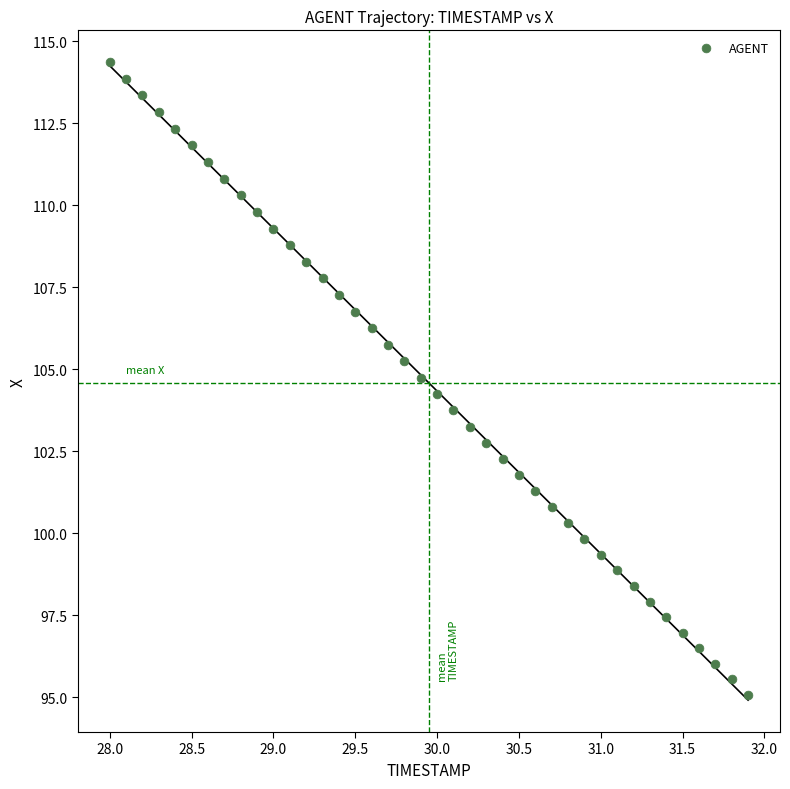

What is the range of X values (max minus min)?

3.9